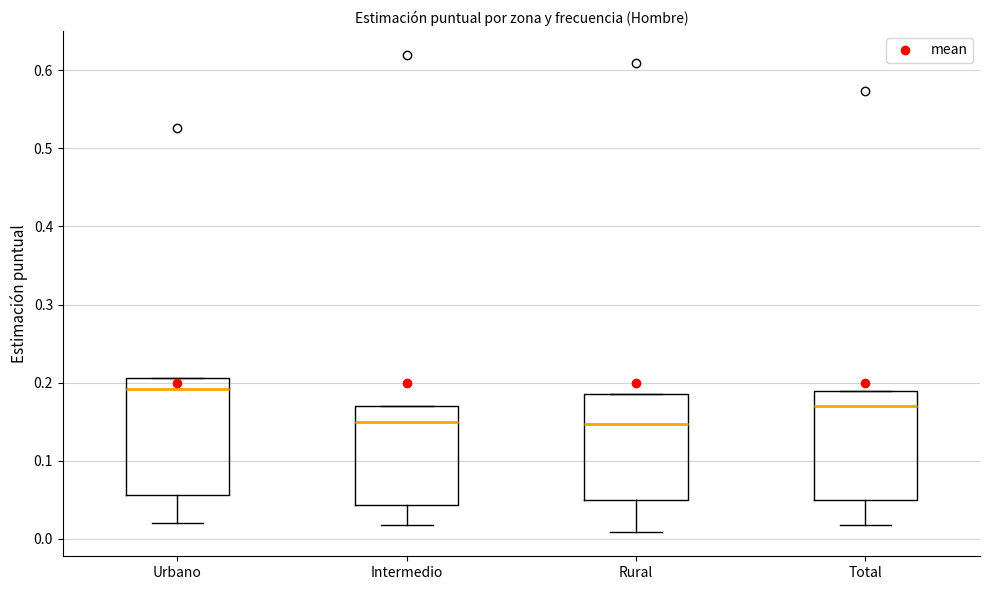

Reading left to right, transcribe this box plot: for each box, give where its median line is, the range the box spans, and where its two whiskers end, as read against the y-axis. The values are not printed on the chart, so give them approximately, as read against the axis.

Urbano: median 0.19, box 0.06 to 0.21, whiskers 0.02 to 0.21
Intermedio: median 0.15, box 0.04 to 0.17, whiskers 0.02 to 0.17
Rural: median 0.15, box 0.05 to 0.18, whiskers 0.01 to 0.18
Total: median 0.17, box 0.05 to 0.19, whiskers 0.02 to 0.19